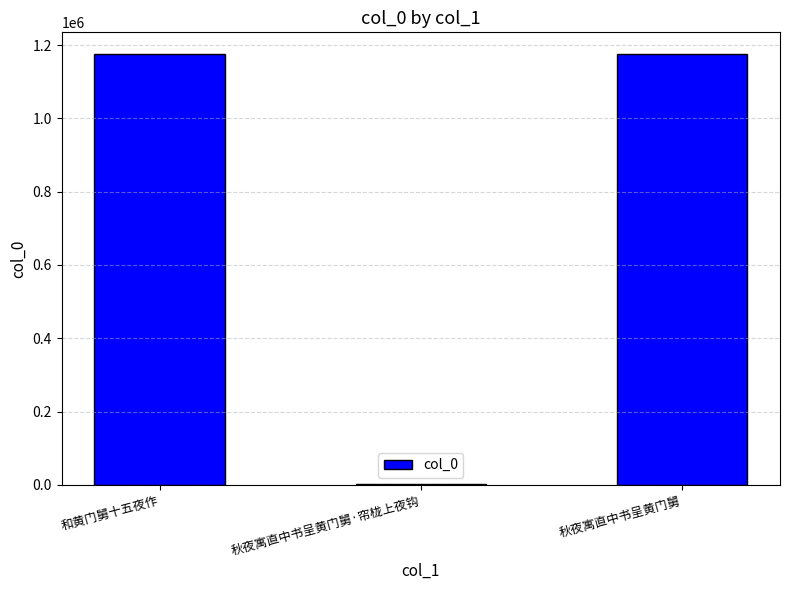

Where is the data nearest to the value 588767?

和黄门舅十五夜作